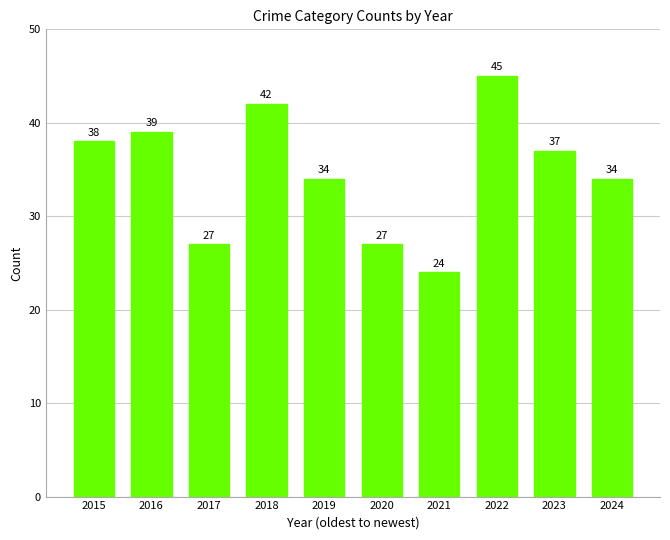

What is the value of the 8th bar from the left?

45